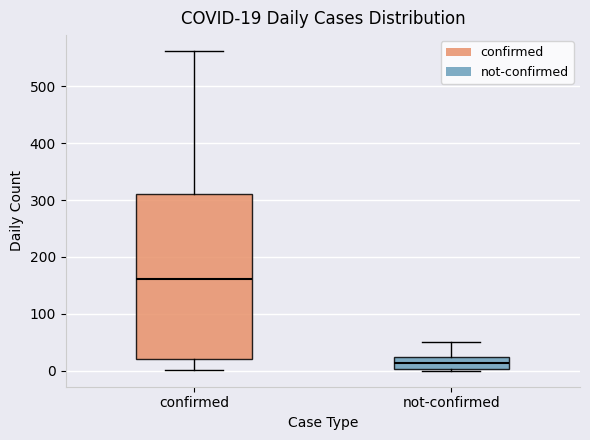

Which box is the tallest, from its lower edge to its upper edge?

confirmed